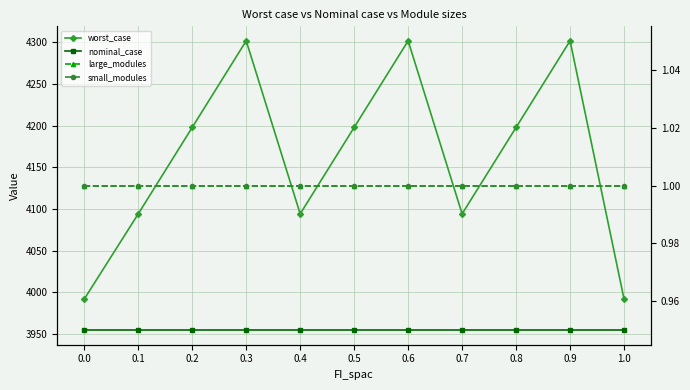

Which series has the largest total across all categories?

worst_case